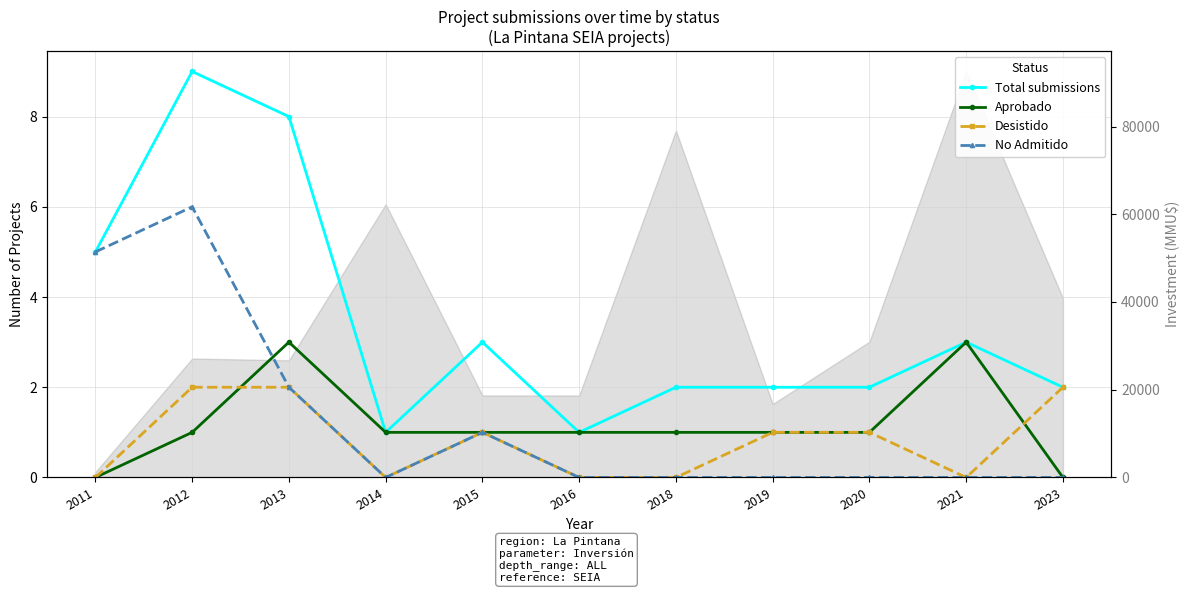

At 2012, list the series in order from smallest to largest.

Aprobado, Desistido, No Admitido, Total submissions